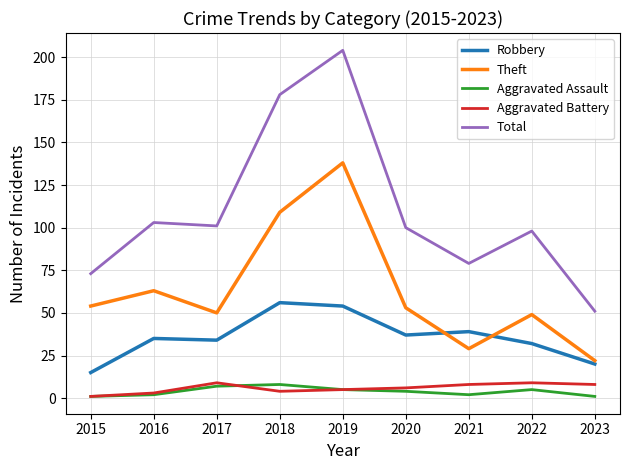

What is the spread (max minus min) of values at 2019?

199